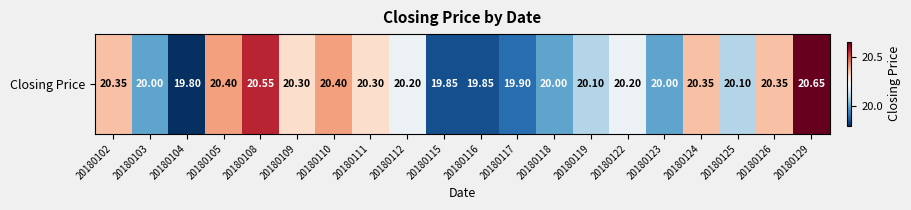

Rank the categories by value from highest to lowest.

20180129, 20180108, 20180105, 20180110, 20180102, 20180124, 20180126, 20180109, 20180111, 20180112, 20180122, 20180119, 20180125, 20180103, 20180118, 20180123, 20180117, 20180115, 20180116, 20180104